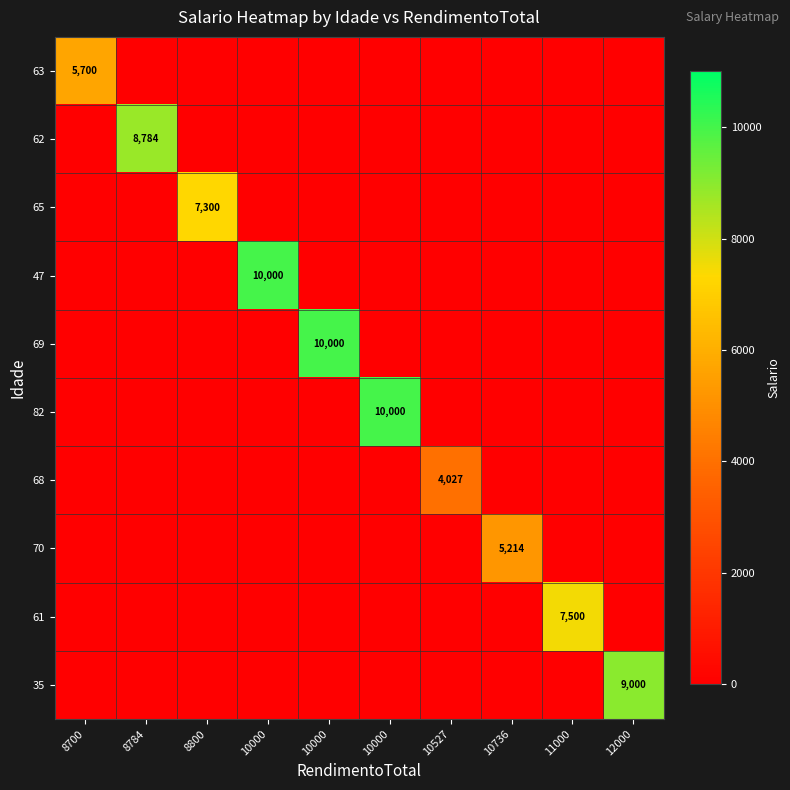

Rank the series by their maximum value, from highest to lowest.

47, 69, 82, 35, 62, 61, 65, 63, 70, 68